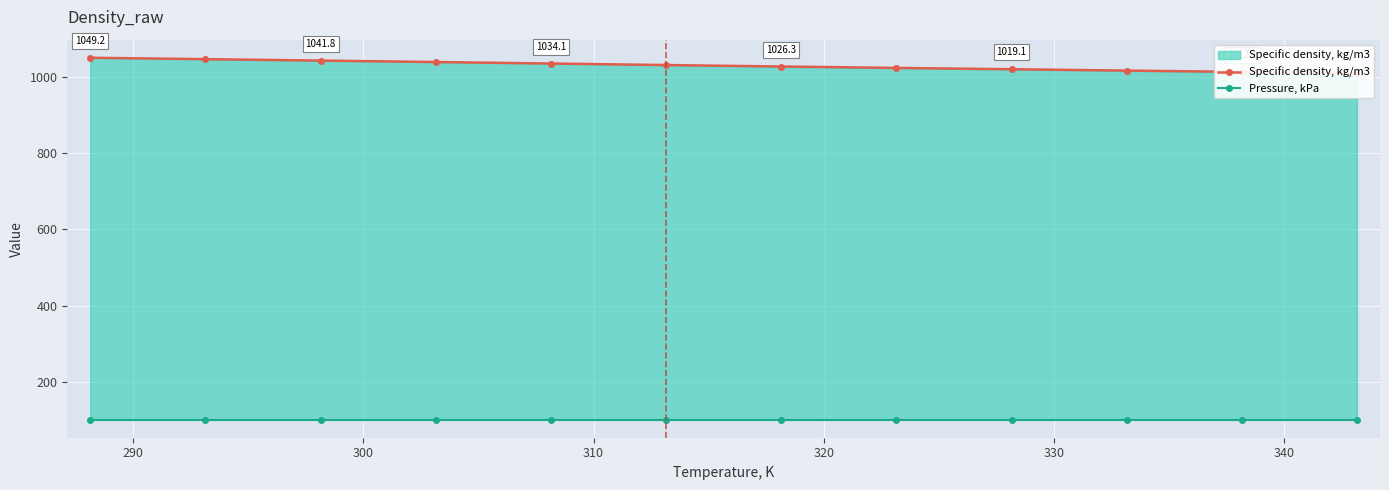

How many lines are shown in the chart?

2